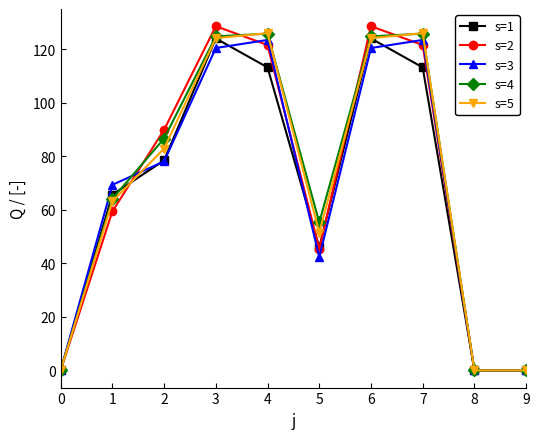

Where is s=2 nearest to the value 64?

1